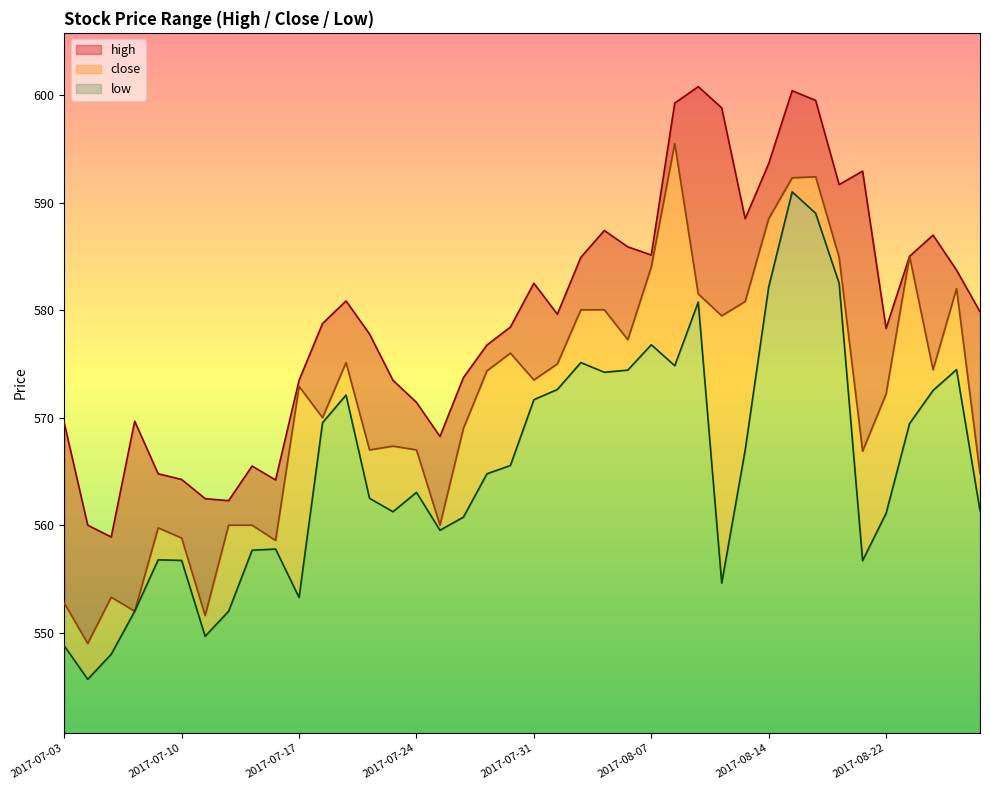

Reading right to left, transcribe all the data shown in this chart.

high: 2017-08-29=579.9	2017-08-28=583.7	2017-08-24=587.0	2017-08-23=585.0	2017-08-22=578.3	2017-08-21=592.9	2017-08-18=591.7	2017-08-17=599.5	2017-08-16=600.4	2017-08-14=593.6	2017-08-11=588.5	2017-08-10=598.8	2017-08-09=600.8	2017-08-08=599.2	2017-08-07=585.1	2017-08-04=585.9	2017-08-03=587.4	2017-08-02=584.9	2017-08-01=579.6	2017-07-31=582.5	2017-07-28=578.4	2017-07-27=576.8	2017-07-26=573.7	2017-07-25=568.2	2017-07-24=571.4	2017-07-21=573.5	2017-07-20=577.8	2017-07-19=580.9	2017-07-18=578.8	2017-07-17=573.5	2017-07-14=564.2	2017-07-13=565.5	2017-07-12=562.3	2017-07-11=562.5	2017-07-10=564.2	2017-07-07=564.8	2017-07-06=569.7	2017-07-05=558.9	2017-07-04=560.0	2017-07-03=569.5
close: 2017-08-29=564.8	2017-08-28=582.0	2017-08-24=574.5	2017-08-23=585.0	2017-08-22=572.2	2017-08-21=566.9	2017-08-18=584.9	2017-08-17=592.4	2017-08-16=592.3	2017-08-14=588.5	2017-08-11=580.8	2017-08-10=579.5	2017-08-09=581.5	2017-08-08=595.5	2017-08-07=584.0	2017-08-04=577.2	2017-08-03=580.0	2017-08-02=580.0	2017-08-01=575.0	2017-07-31=573.5	2017-07-28=576.0	2017-07-27=574.4	2017-07-26=569.0	2017-07-25=560.0	2017-07-24=567.0	2017-07-21=567.4	2017-07-20=567.0	2017-07-19=575.1	2017-07-18=570.0	2017-07-17=572.9	2017-07-14=558.6	2017-07-13=560.0	2017-07-12=560.0	2017-07-11=551.6	2017-07-10=558.8	2017-07-07=559.8	2017-07-06=552.0	2017-07-05=553.3	2017-07-04=549.0	2017-07-03=552.8
low: 2017-08-29=561.4	2017-08-28=574.5	2017-08-24=572.5	2017-08-23=569.5	2017-08-22=561.1	2017-08-21=556.7	2017-08-18=582.5	2017-08-17=589.0	2017-08-16=591.0	2017-08-14=582.1	2017-08-11=567.0	2017-08-10=554.6	2017-08-09=580.8	2017-08-08=574.8	2017-08-07=576.8	2017-08-04=574.4	2017-08-03=574.2	2017-08-02=575.1	2017-08-01=572.6	2017-07-31=571.7	2017-07-28=565.5	2017-07-27=564.8	2017-07-26=560.8	2017-07-25=559.5	2017-07-24=563.0	2017-07-21=561.2	2017-07-20=562.5	2017-07-19=572.1	2017-07-18=569.5	2017-07-17=553.3	2017-07-14=557.8	2017-07-13=557.7	2017-07-12=552.0	2017-07-11=549.7	2017-07-10=556.7	2017-07-07=556.8	2017-07-06=552.0	2017-07-05=548.0	2017-07-04=545.7	2017-07-03=548.8